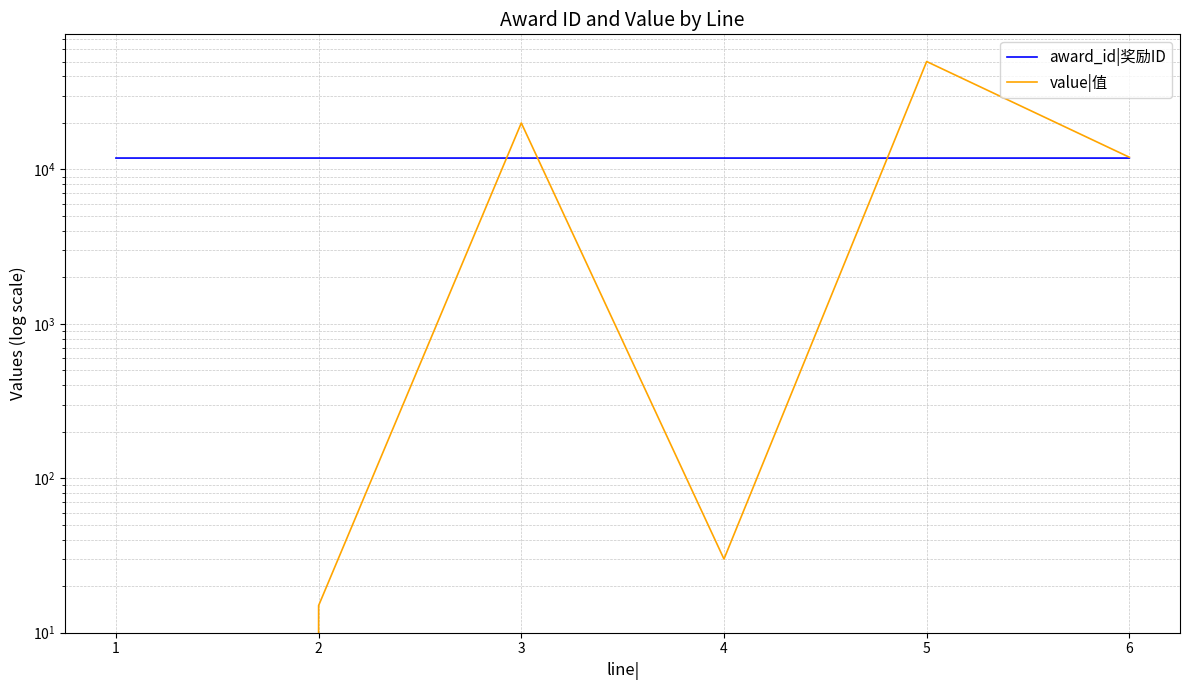

How many interior local peaks does the value|值 series have?

2